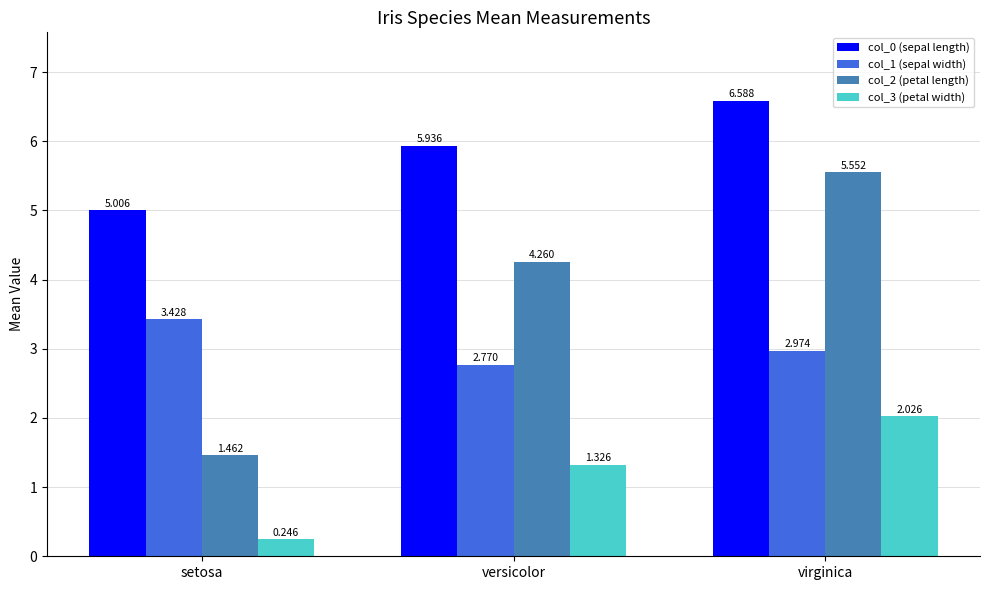

At which category is the sum across all series the highest?

virginica